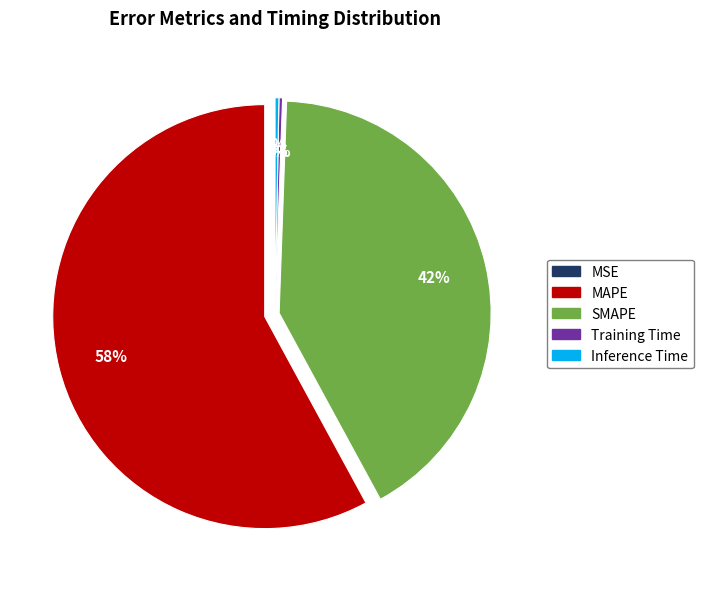

To the nearest percent, what portion does MAPE represent?

58%